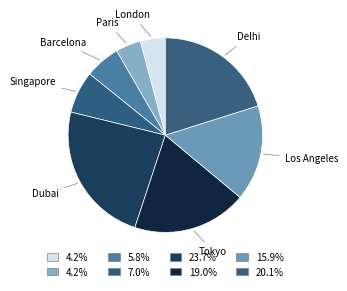

Approximately how many times larger is the value at Tokyo compared to Dubai?

0.8